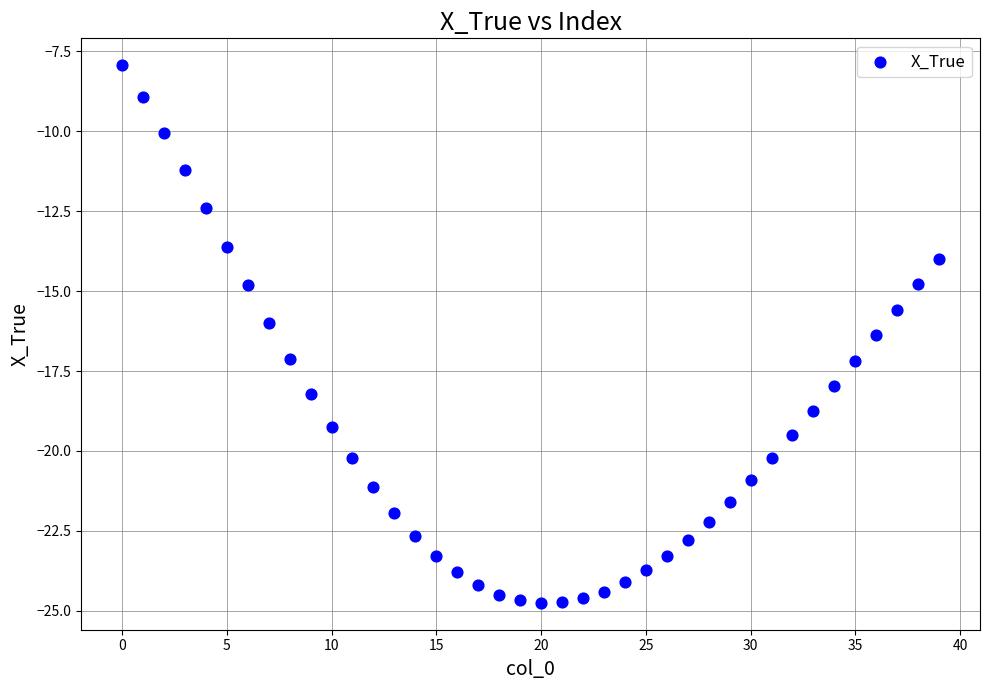

Count the number of points in this scatter plot.

40